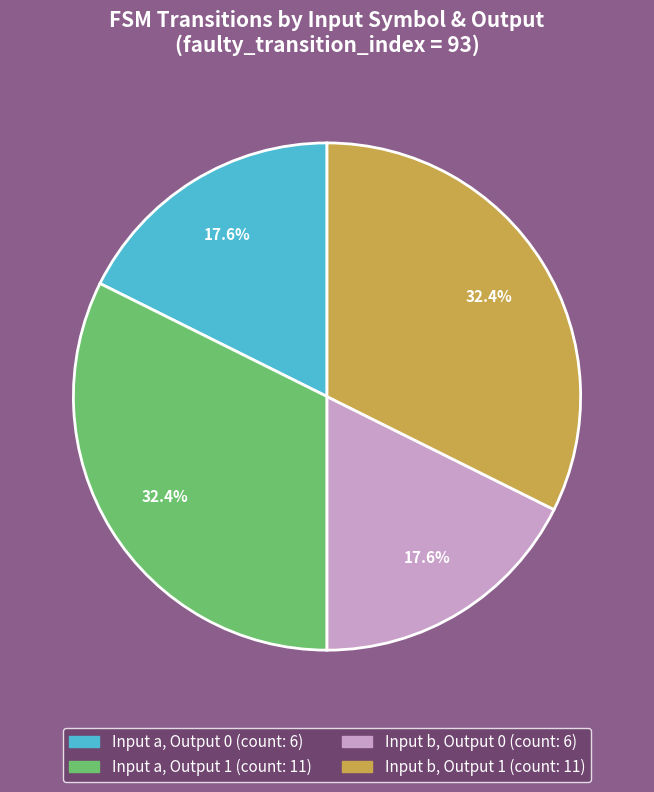

Does any single category account for the majority?

No